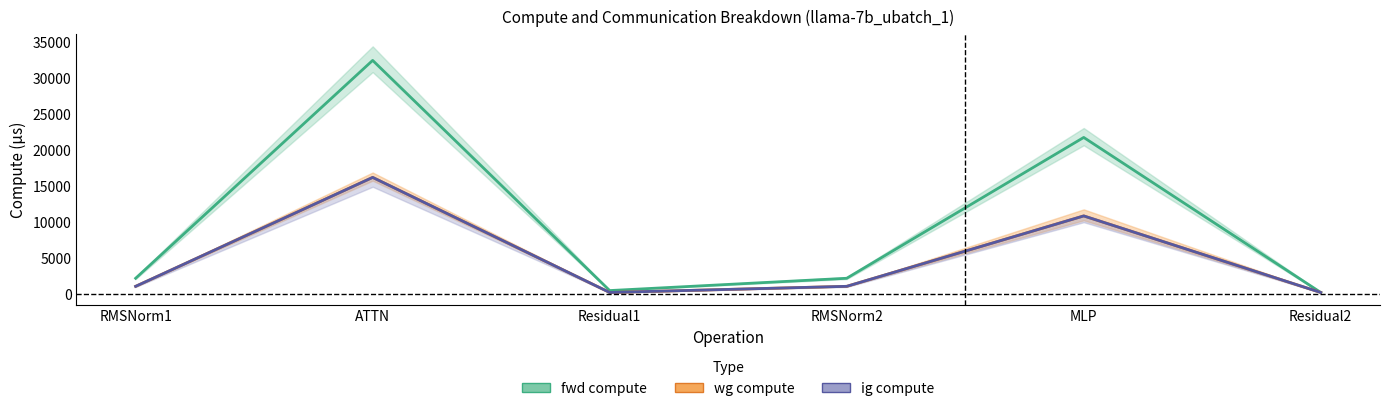

True or false: wg compute has a value of 1118.7 at RMSNorm1.

True